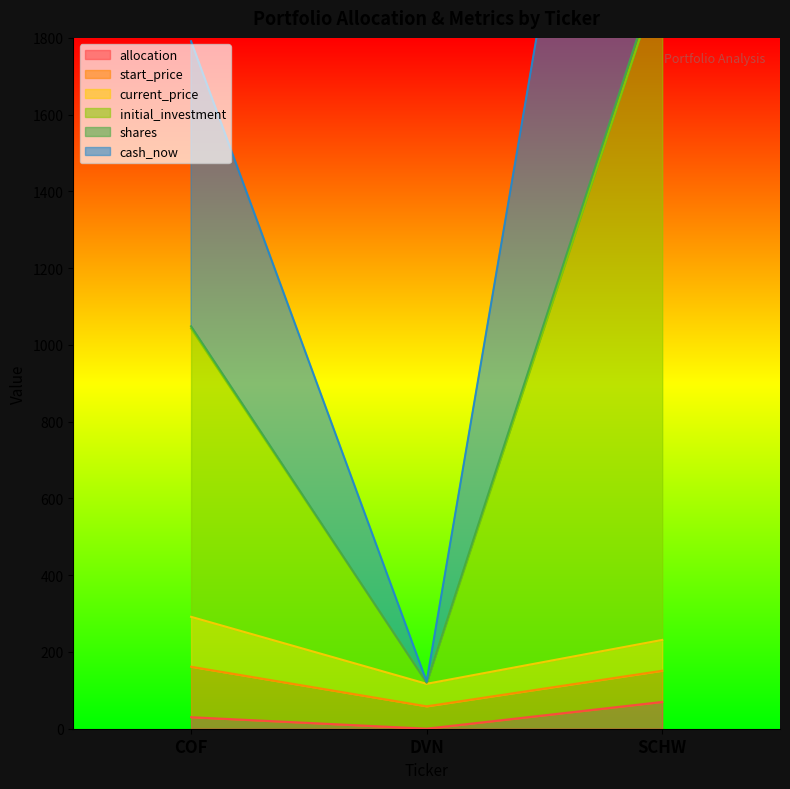

What is the spread (max minus min) of values at COF?

1761.3